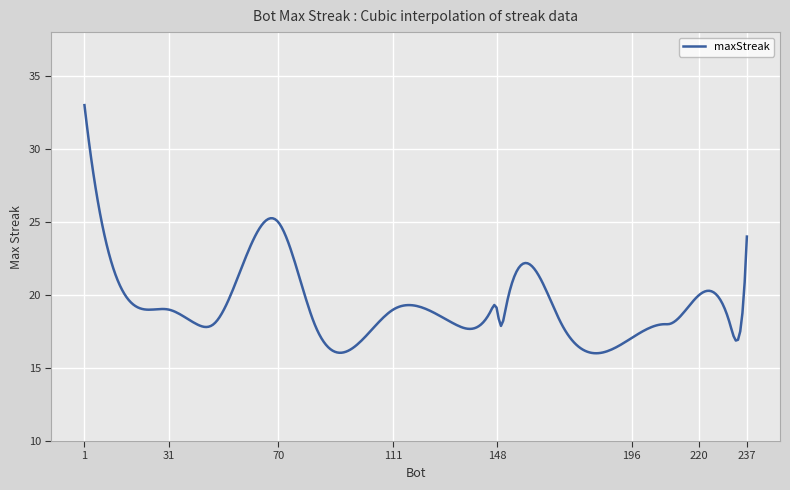

What is the smallest value displayed?

16.0